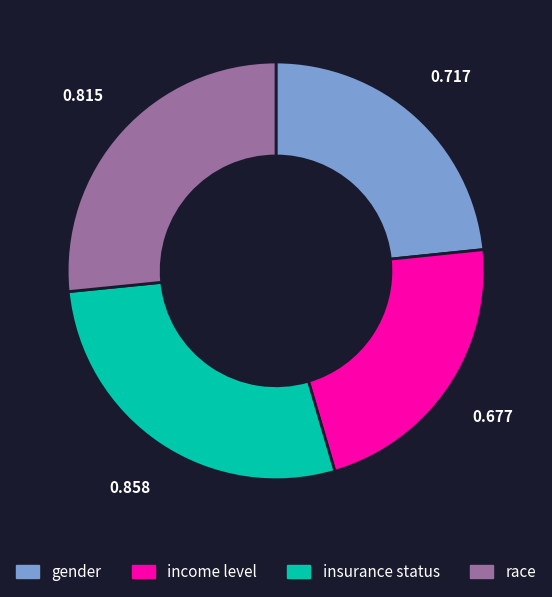

Does race represent more than half of the total?

No